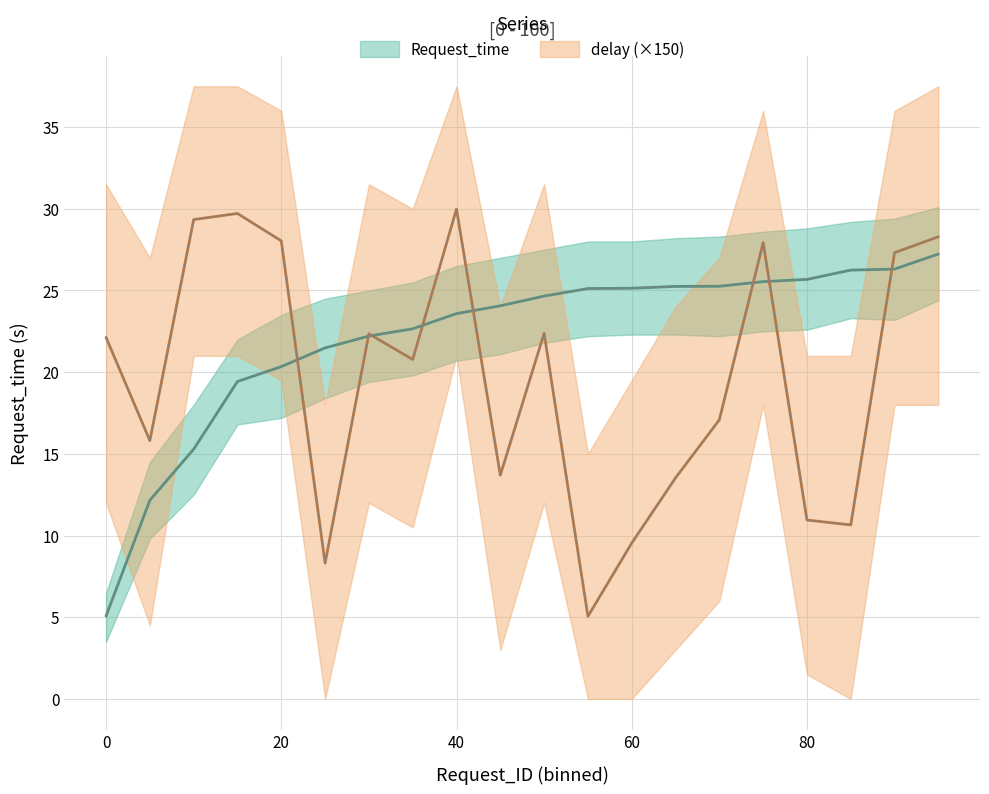

At which category does the chart reach its peak across all series?

40